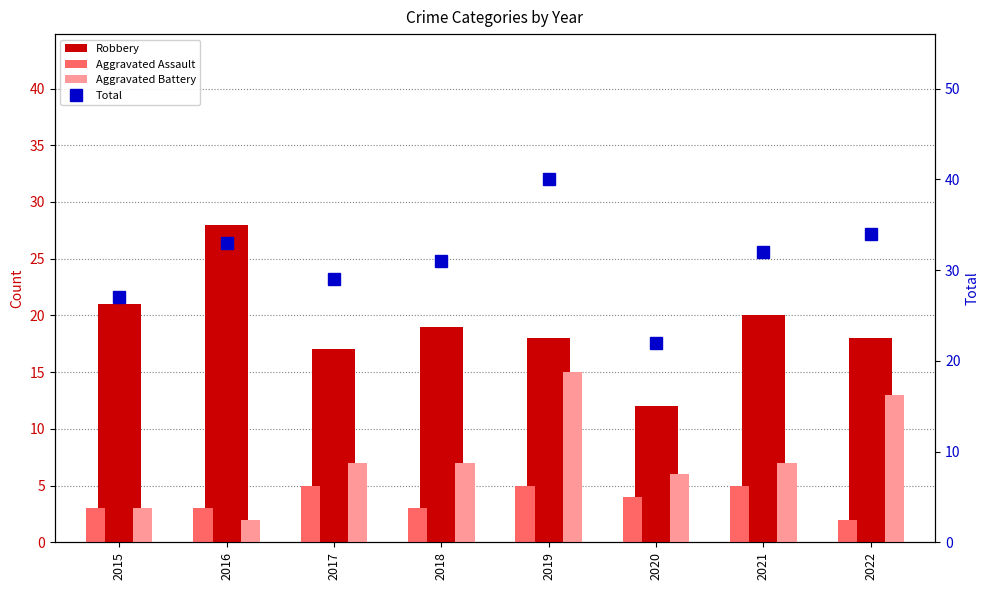

Reading left to right, what are all the values shown in this chart?

Robbery: 21	28	17	19	18	12	20	18
Aggravated Assault: 3	3	5	3	5	4	5	2
Aggravated Battery: 3	2	7	7	15	6	7	13
Total: 27	33	29	31	40	22	32	34